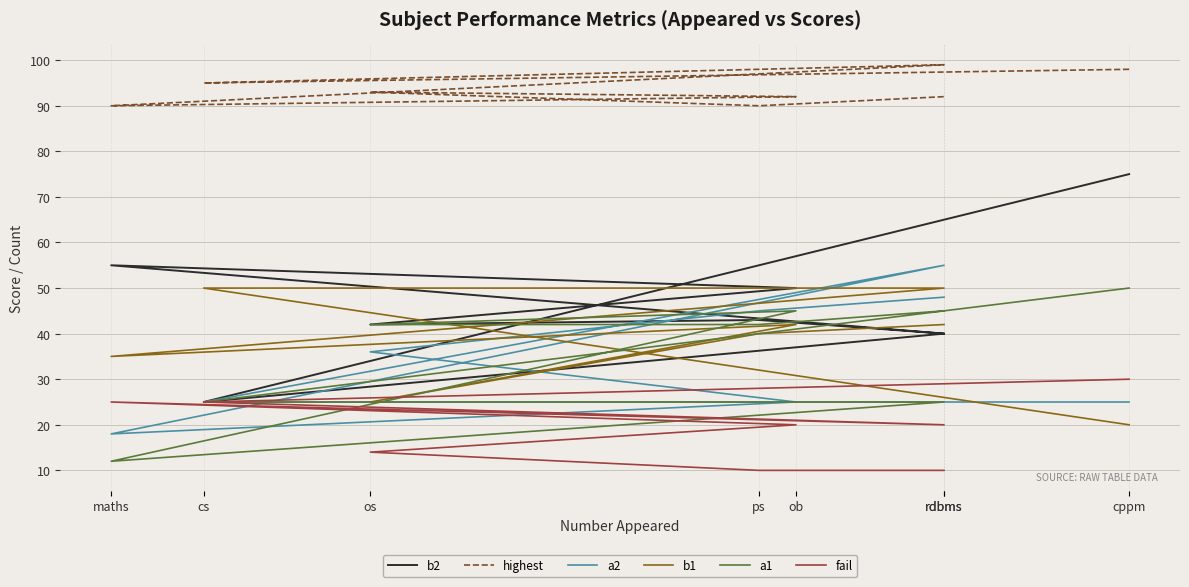

What is the greatest value displayed?

99